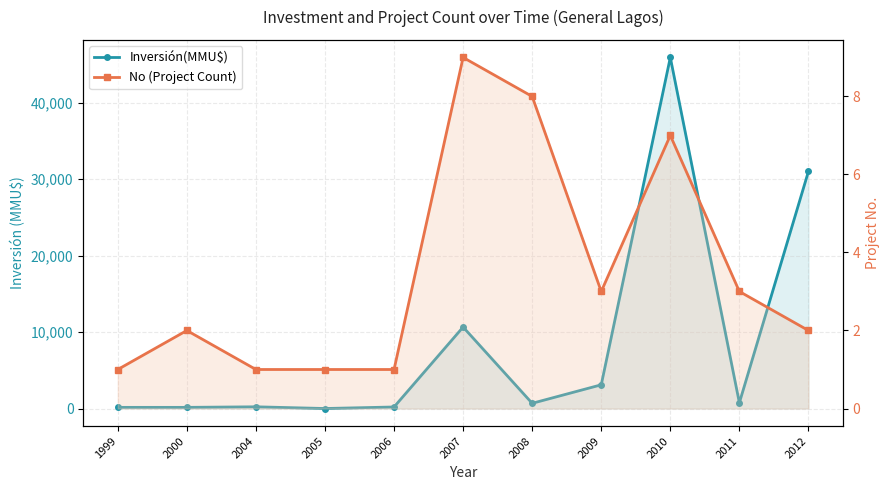

After their last crossing, which series has the higher values: Inversión(MMU$) or No (Project Count)?

Inversión(MMU$)